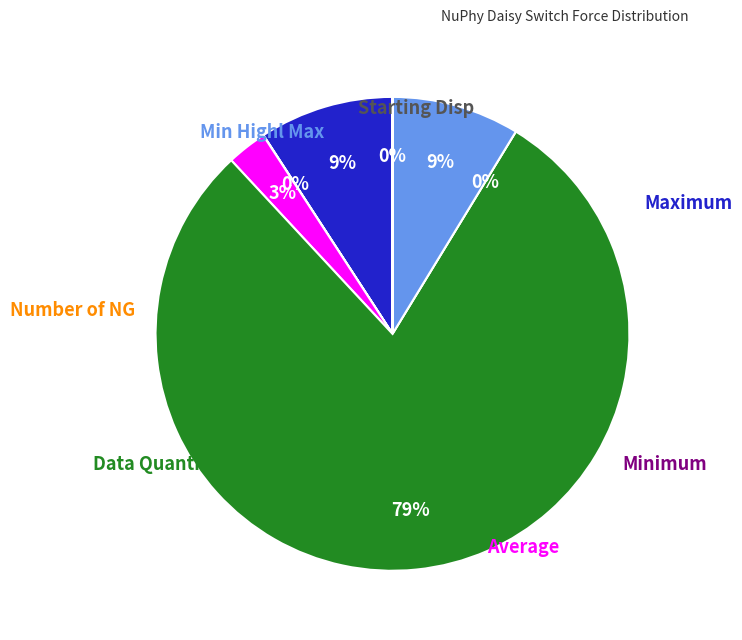

Do Number of NG and Maximum together represent more than half of the pie?

No